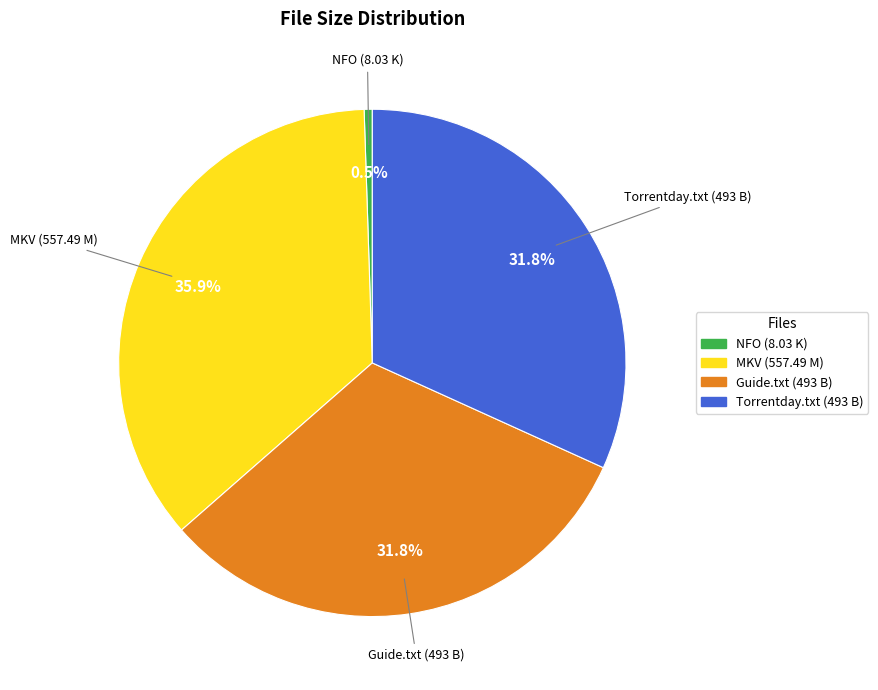

Count the number of slices in the pie.

4